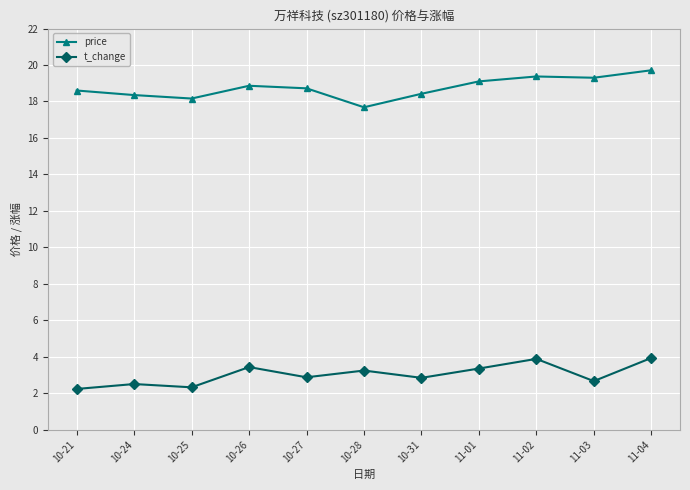

What is the highest value of the price series?

19.7